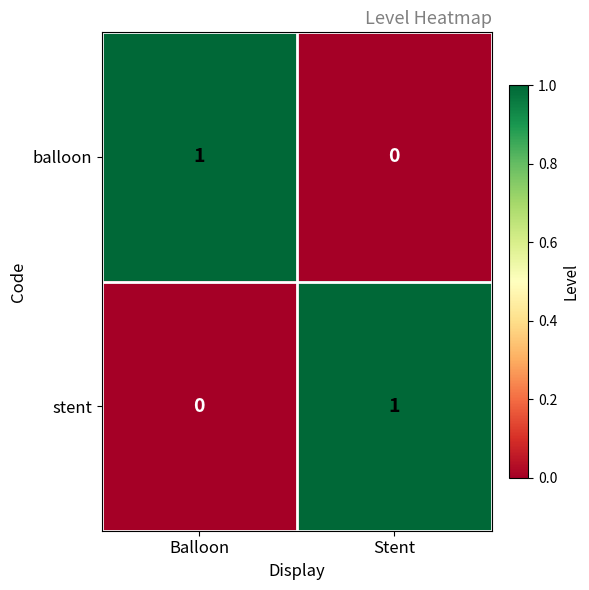

Is the value of balloon at Balloon greater than the value of stent at Balloon?

Yes